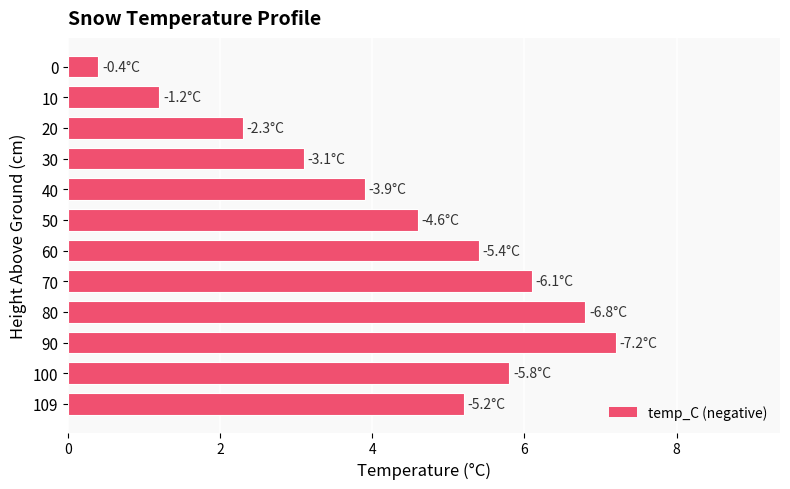

Reading top to bottom, what are all the values shown in this chart?

0.4	1.2	2.3	3.1	3.9	4.6	5.4	6.1	6.8	7.2	5.8	5.2